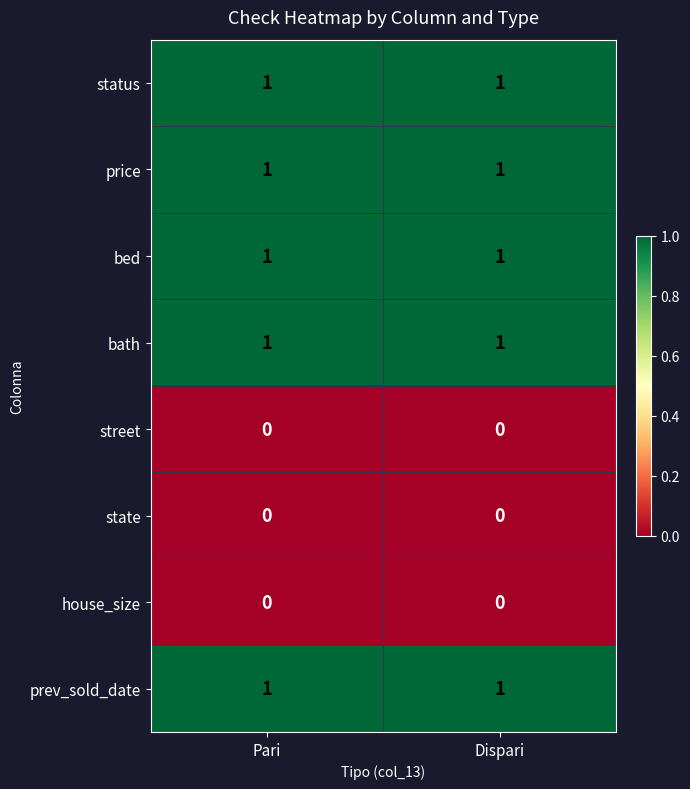

The street series shows 0 at Pari. True or false?

True